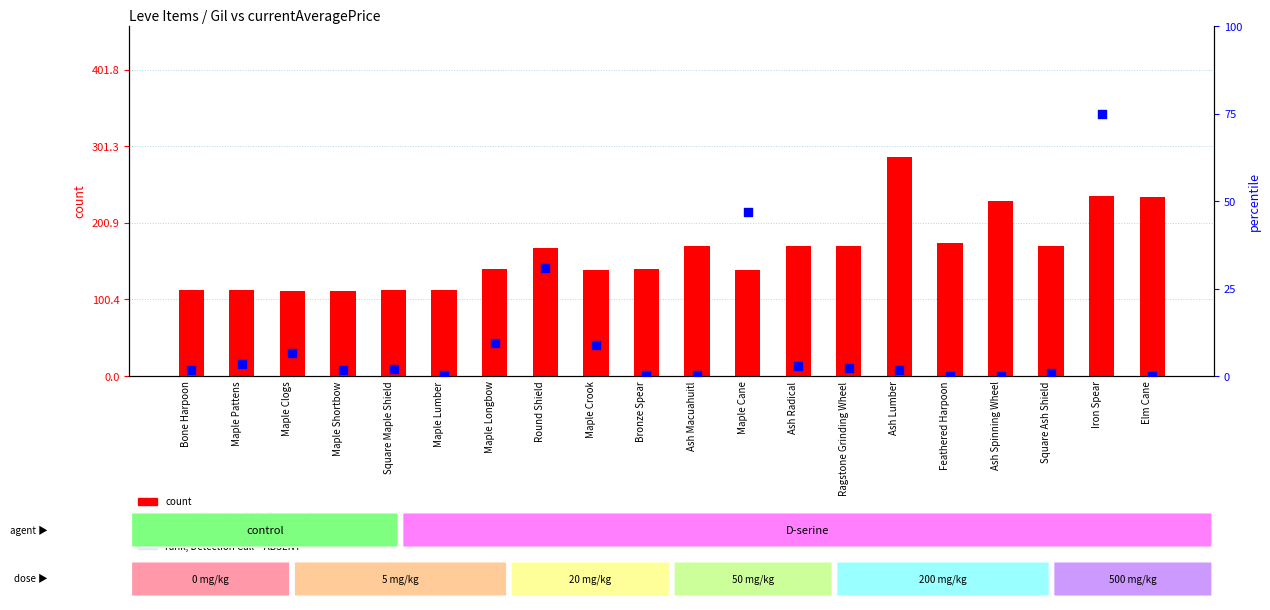

Which series has the widest spread of Y values?

count